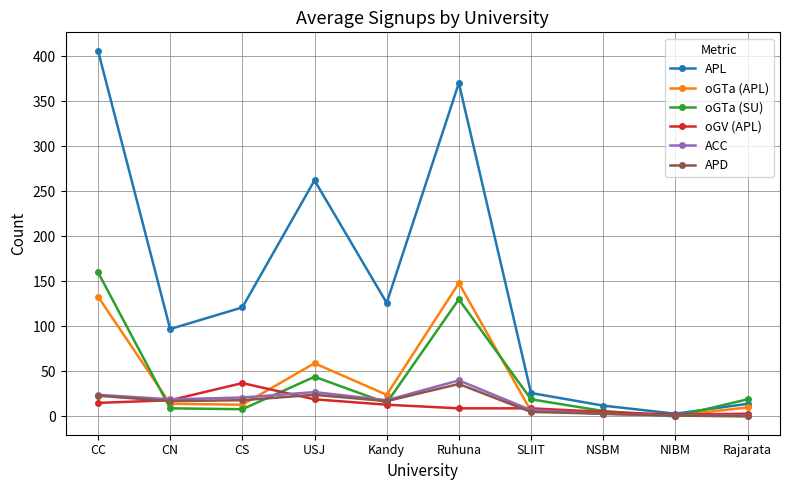

What is the maximum value for APL?

406